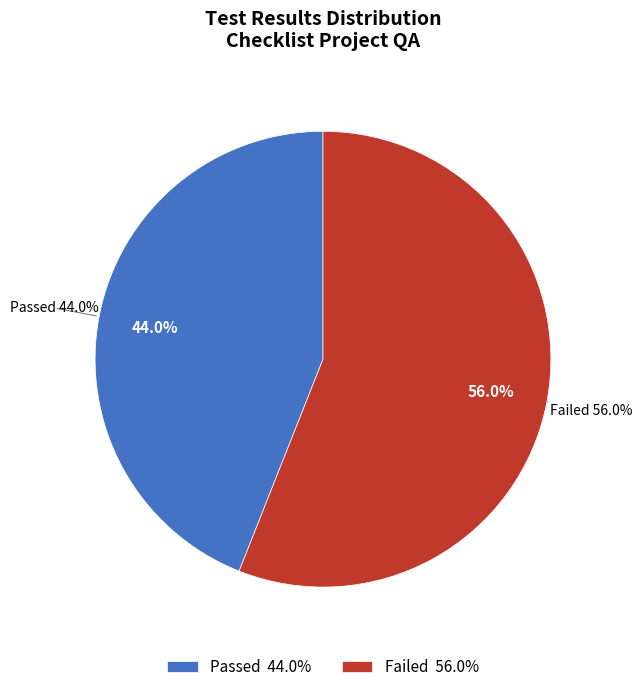

Which category has the biggest portion of the pie?

Failed